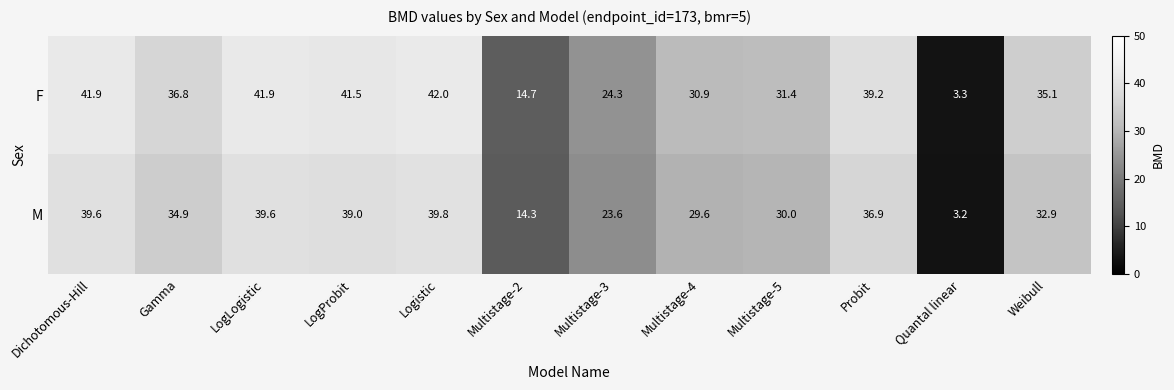

Rank the series by their maximum value, from highest to lowest.

F, M